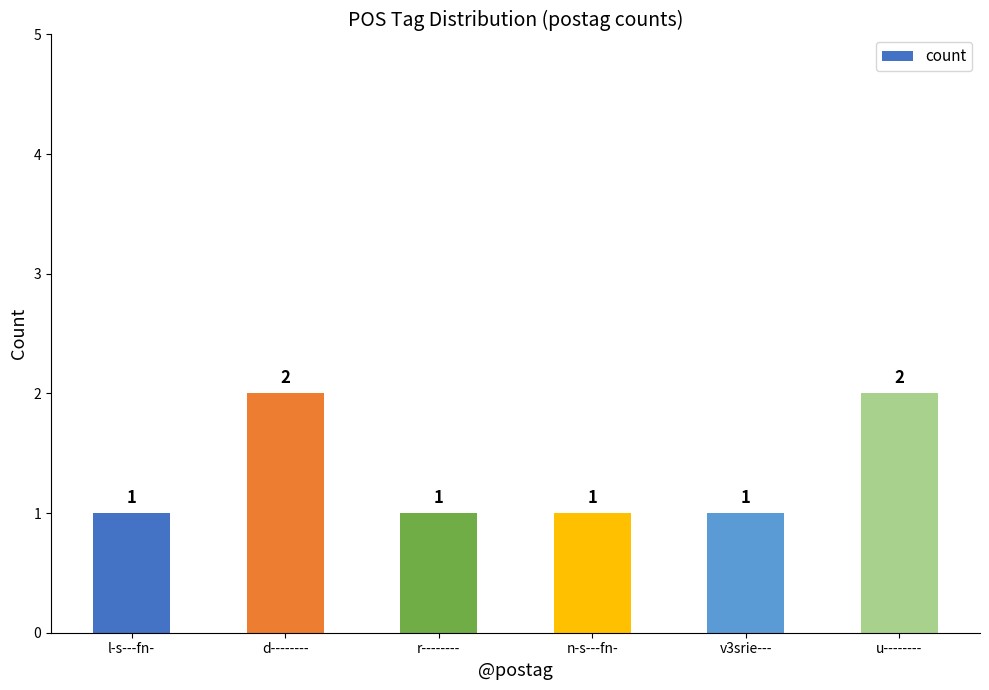

What is the smallest value displayed?

1